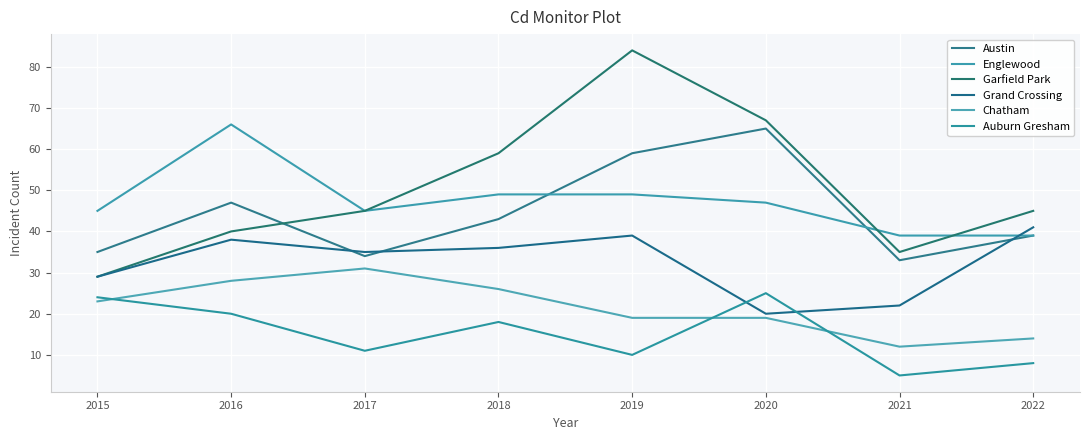

At which label is Austin closest to 49?

2016